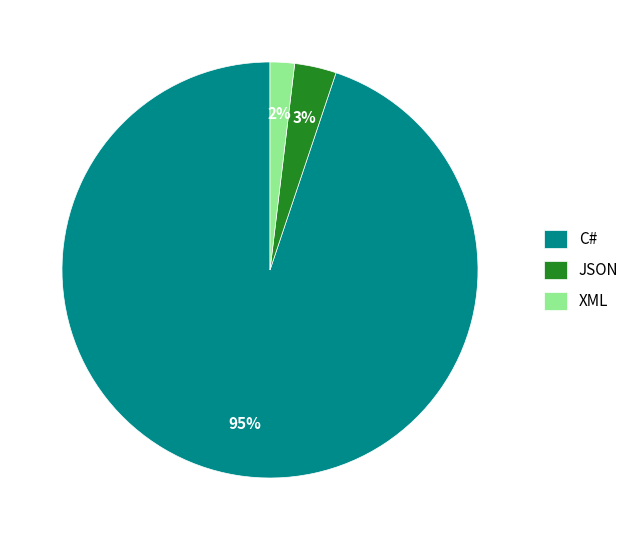

Which slice is the smallest?

XML